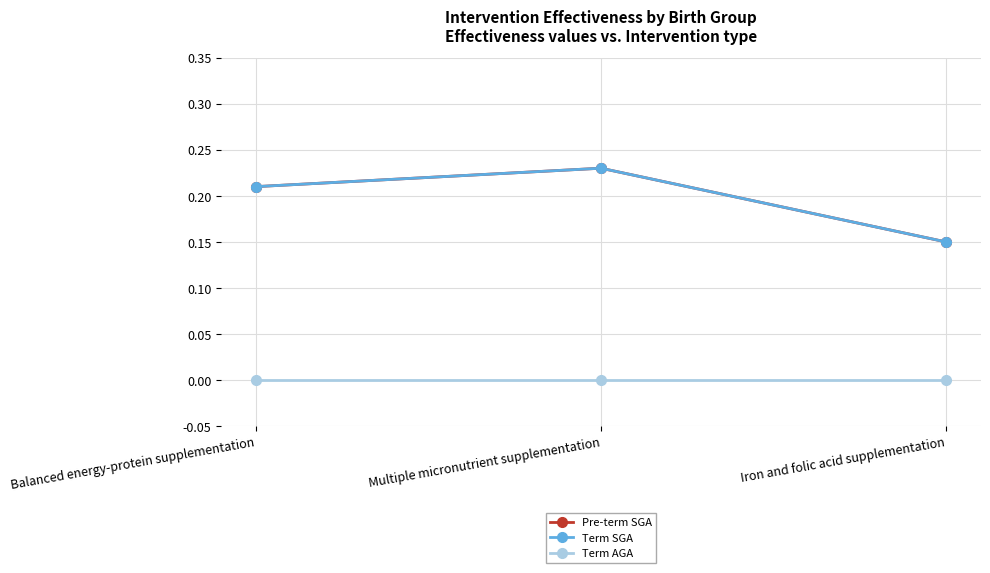

At which category is the sum across all series the highest?

Multiple micronutrient supplementation